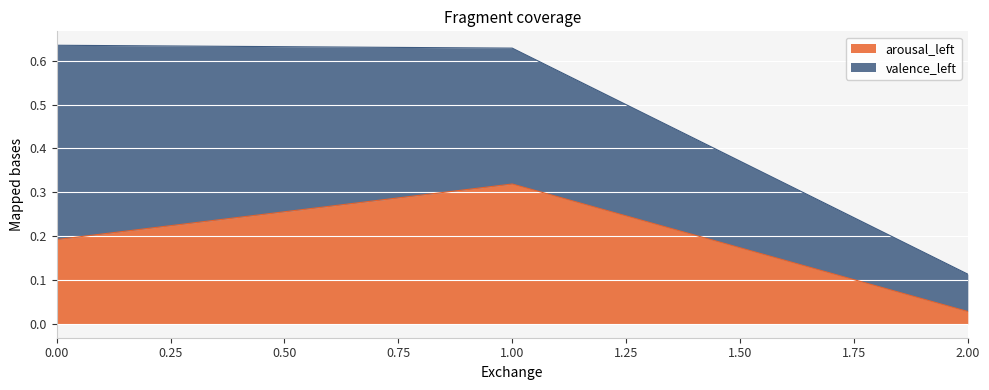

Does the chart display data point markers on the line(s)?

No